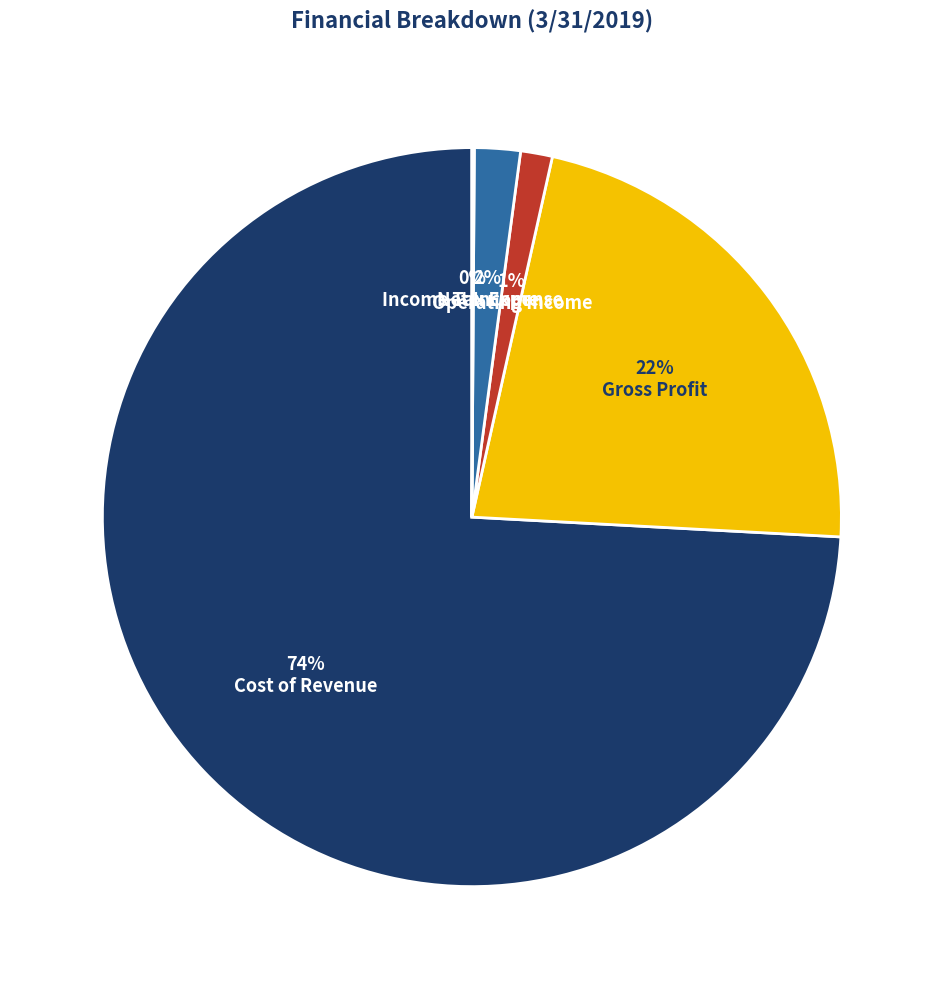

Is there any slice that represents more than half of the pie?

Yes